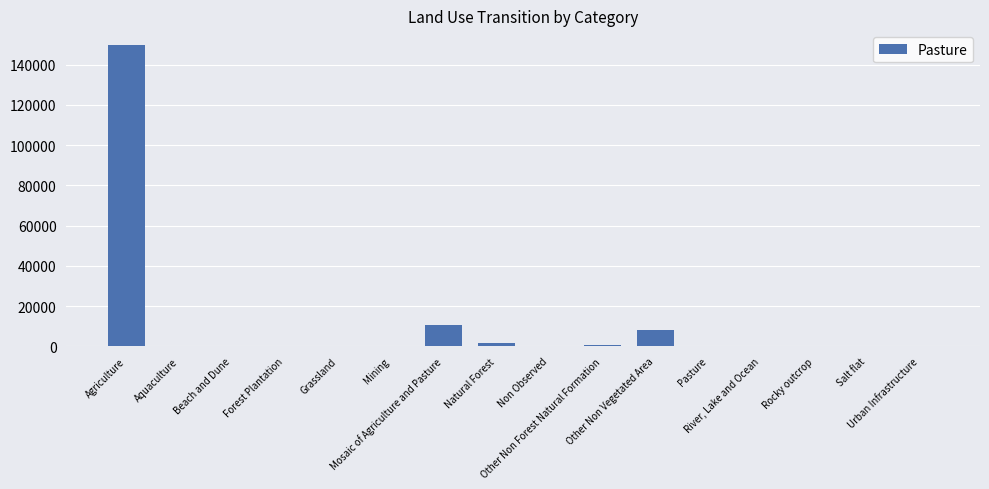

What is the difference between the values at Rocky outcrop and Beach and Dune?

320